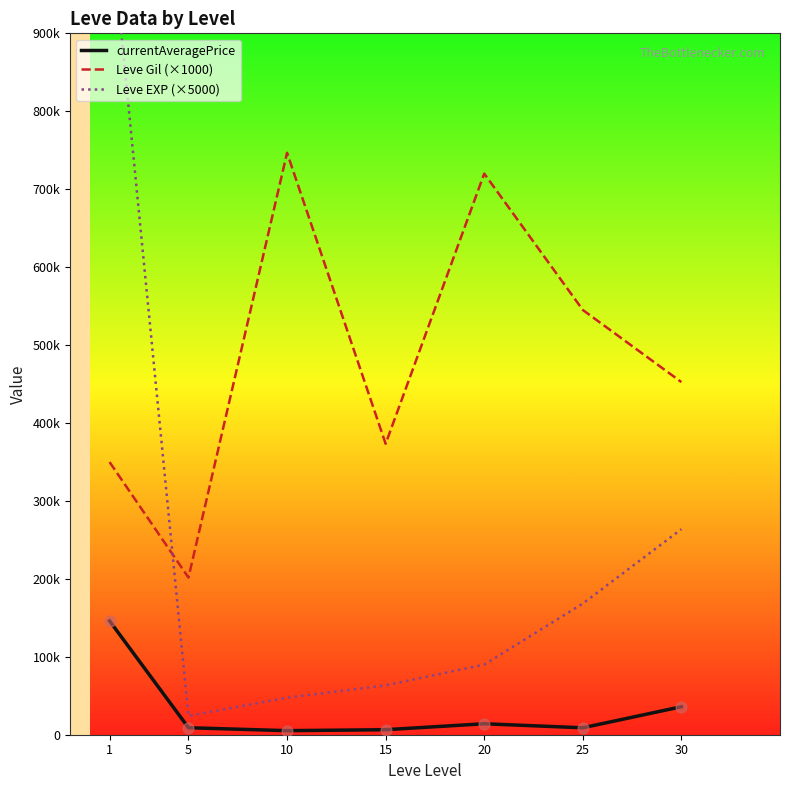

What is the total value across all series at 10?

799374.5